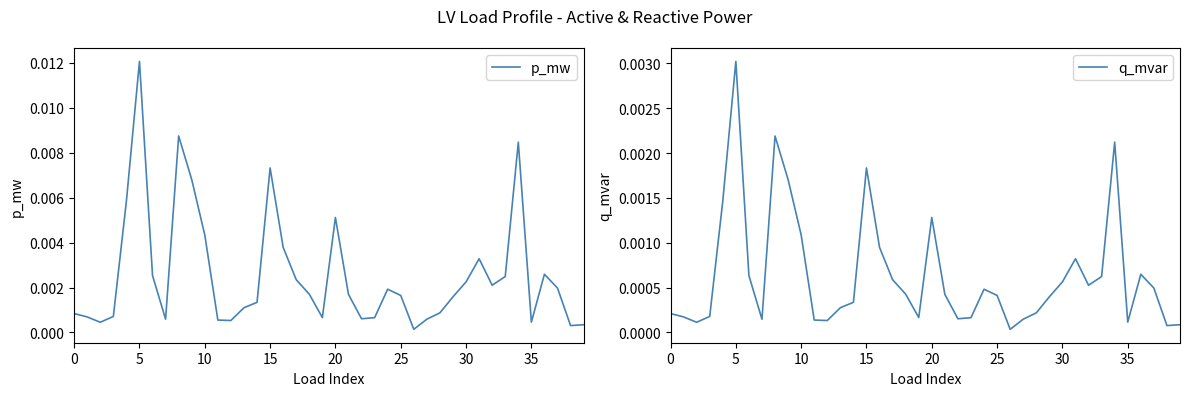

At which category does p_mw reach its first local peak?

5